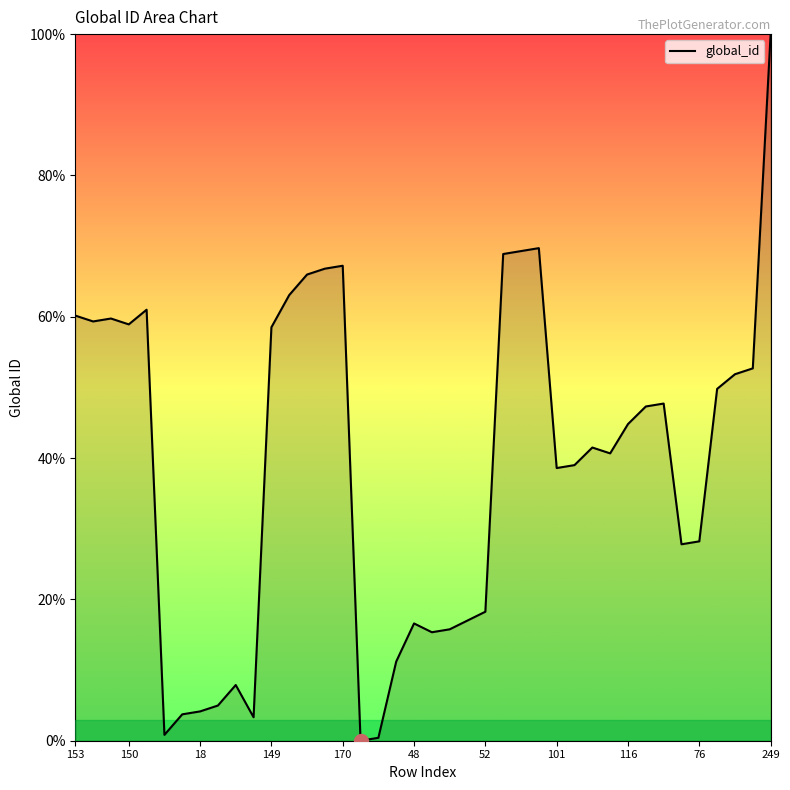

How many lines are shown in the chart?

1